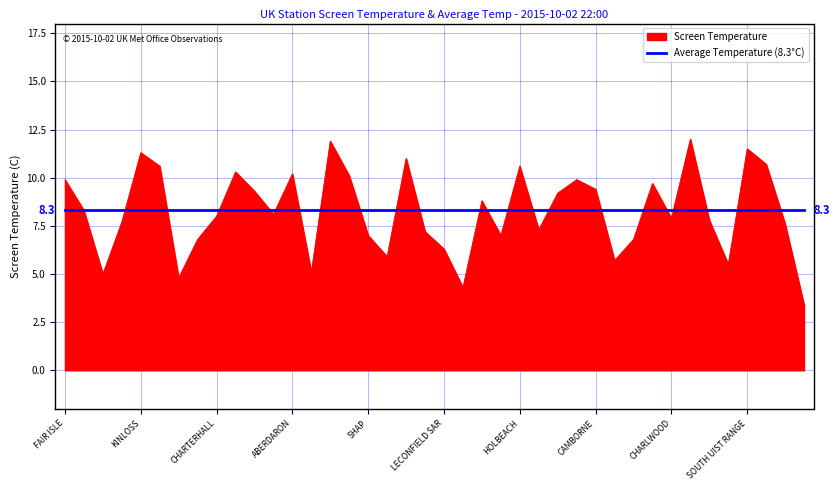

List the series in order of their peak value, highest first.

Screen Temperature, Average Temperature (8.3°C)